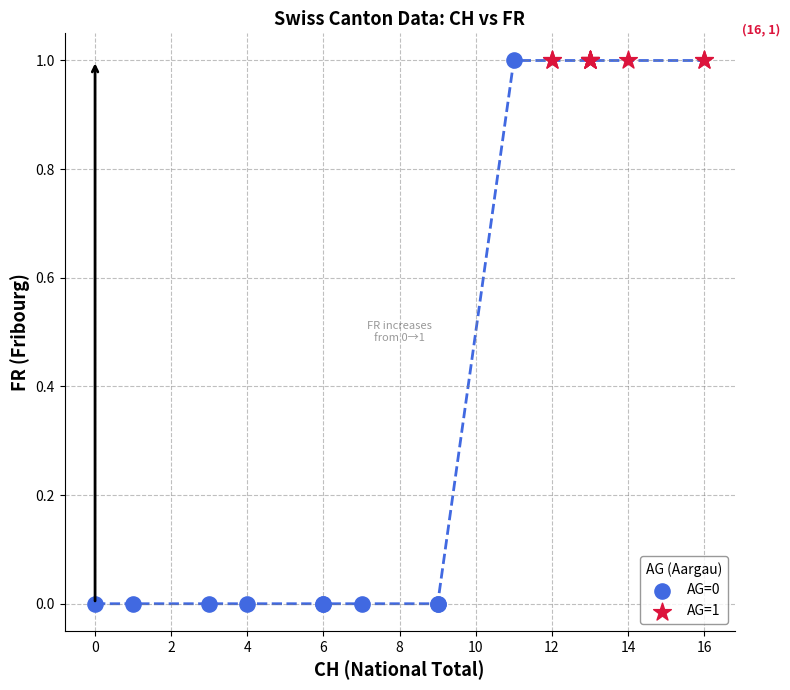

Which series reaches the minimum Y coordinate?

AG=0